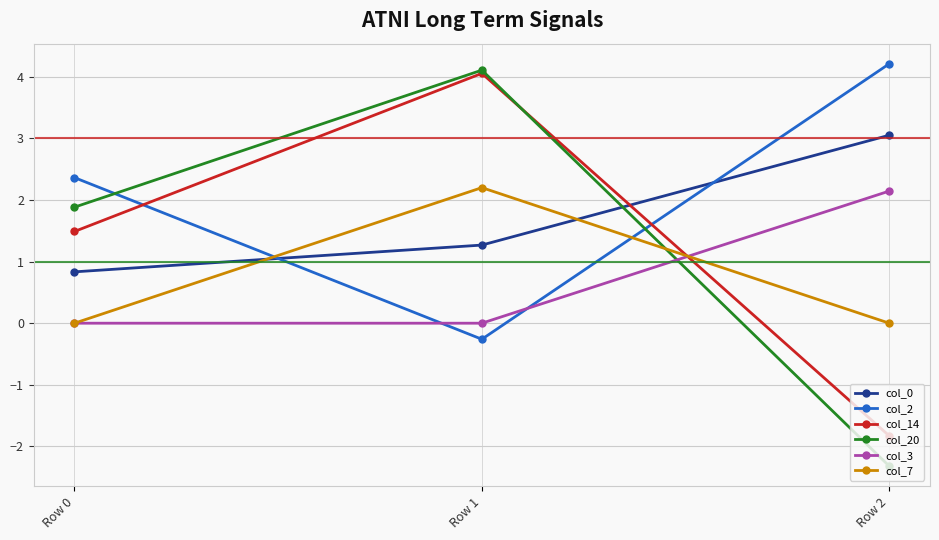

Reading left to right, extract all data points from this chart.

col_0: 0.8	1.3	3.0
col_2: 2.4	-0.3	4.2
col_14: 1.5	4.1	-1.8
col_20: 1.9	4.1	-2.3
col_3: 0.0	0.0	2.1
col_7: 0.0	2.2	0.0